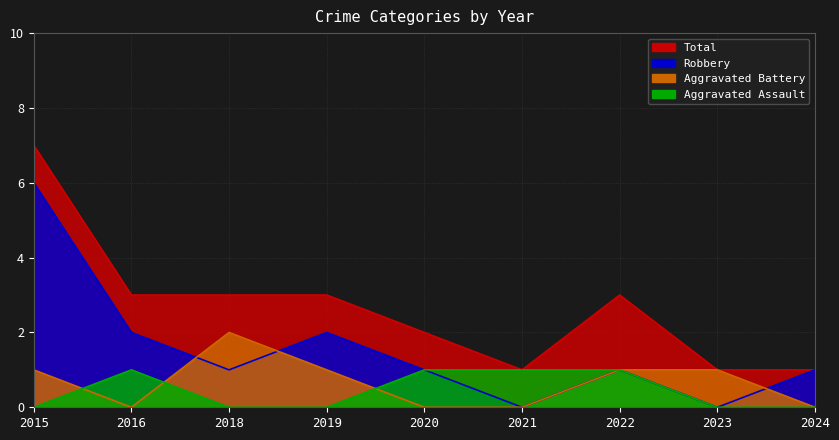

What is the spread (max minus min) of values at 2023?

1